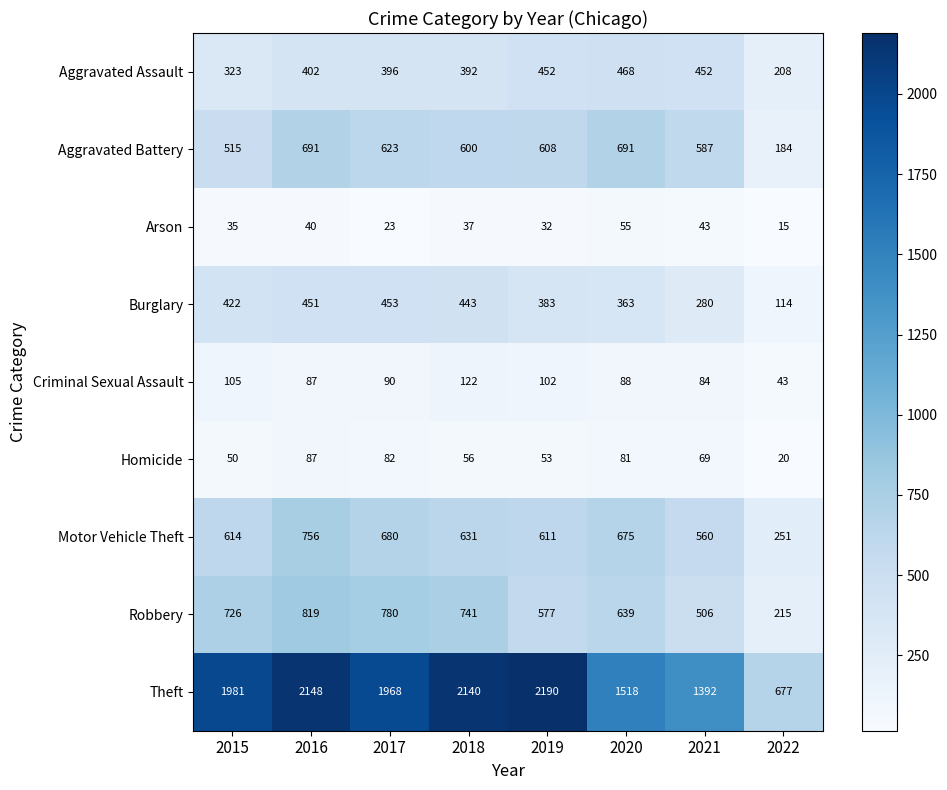

Where does the Aggravated Battery series first go above 608?

2016